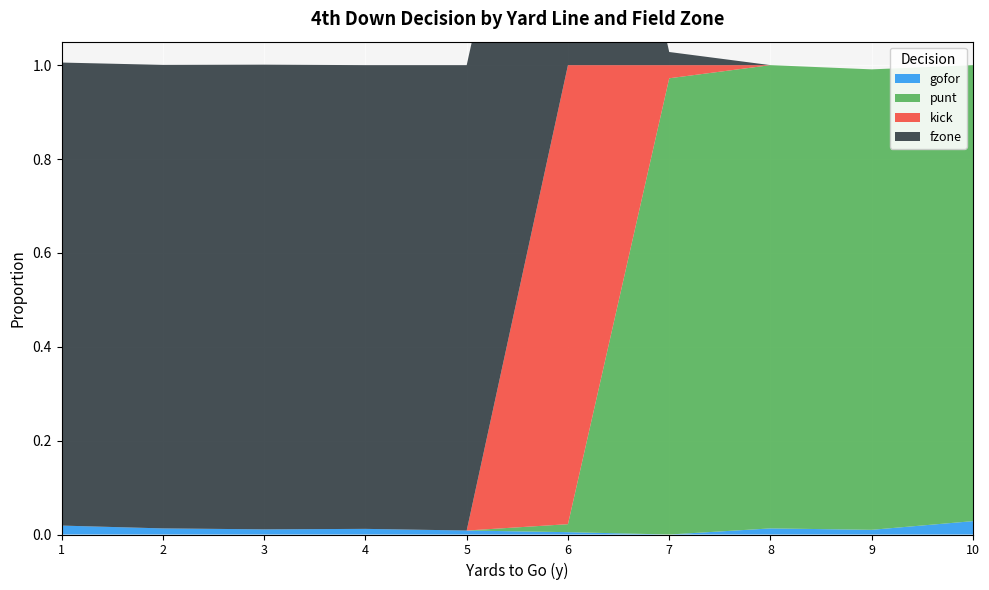

Reading left to right, transcribe all the data shown in this chart.

gofor: 0.0	0.0	0.0	0.0	0.0	0.0	0.0	0.0	0.0	0.0
punt: 0.0	0.0	0.0	0.0	0.0	0.0	1.0	1.0	1.0	1.0
kick: 0.0	0.0	0.0	0.0	0.0	1.0	0.0	0.0	0.0	0.0
fzone: 1.0	1.0	1.0	1.0	1.0	1.0	0.0	0.0	0.0	0.0